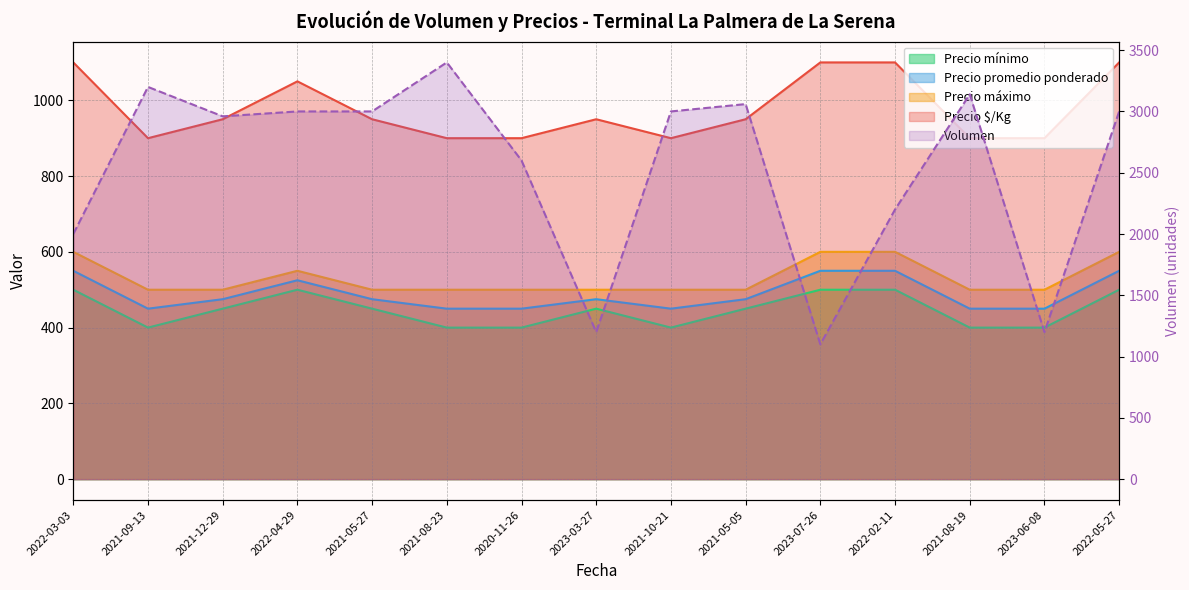

Reading left to right, extract all data points from this chart.

Volumen: 2000	3200	2960	3000	3000	3400	2600	1200	3000	3060	1100	2200	3140	1200	3000
Precio promedio ponderado: 550	450	475	525	475	450	450	475	450	475	550	550	450	450	550
Precio minimo: 500	400	450	500	450	400	400	450	400	450	500	500	400	400	500
Precio maximo: 600	500	500	550	500	500	500	500	500	500	600	600	500	500	600
Precio Kg: 1100	900	950	1050	950	900	900	950	900	950	1100	1100	900	900	1100